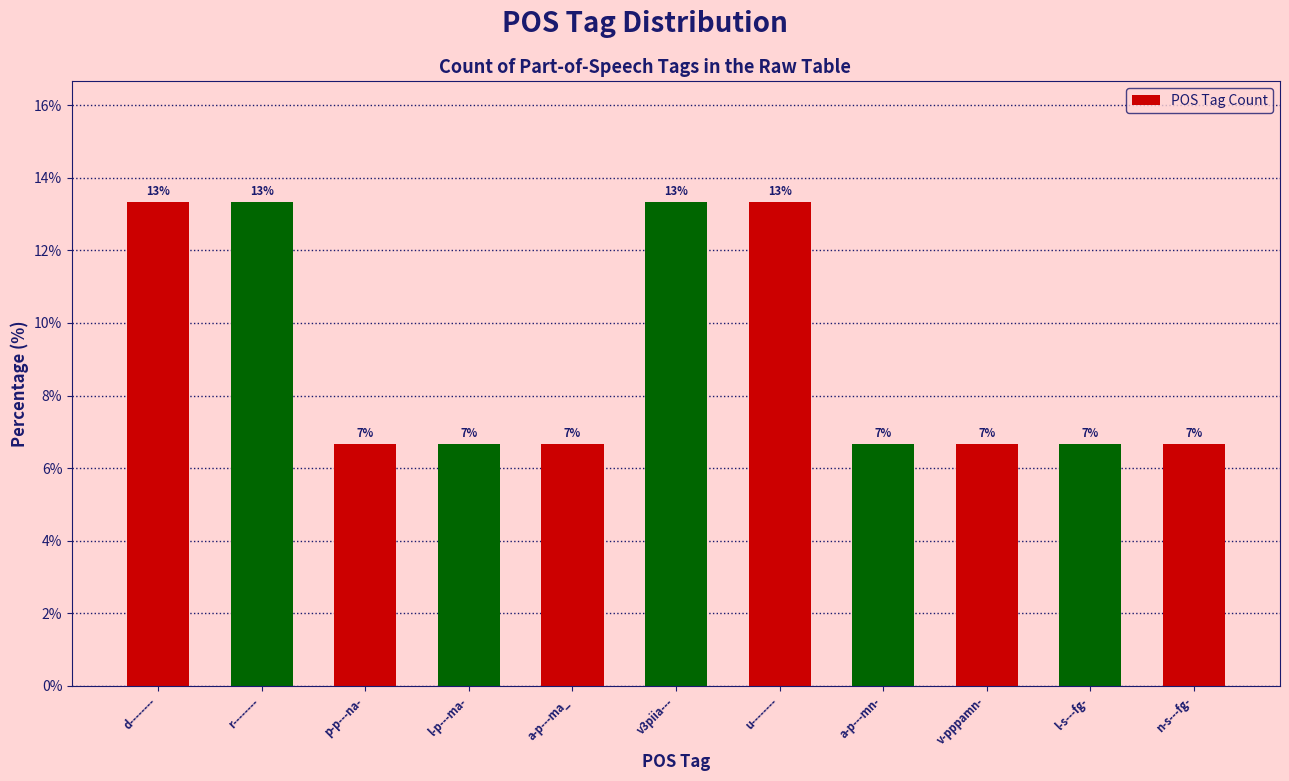

Reading left to right, extract all data points from this chart.

13.3	13.3	6.7	6.7	6.7	13.3	13.3	6.7	6.7	6.7	6.7